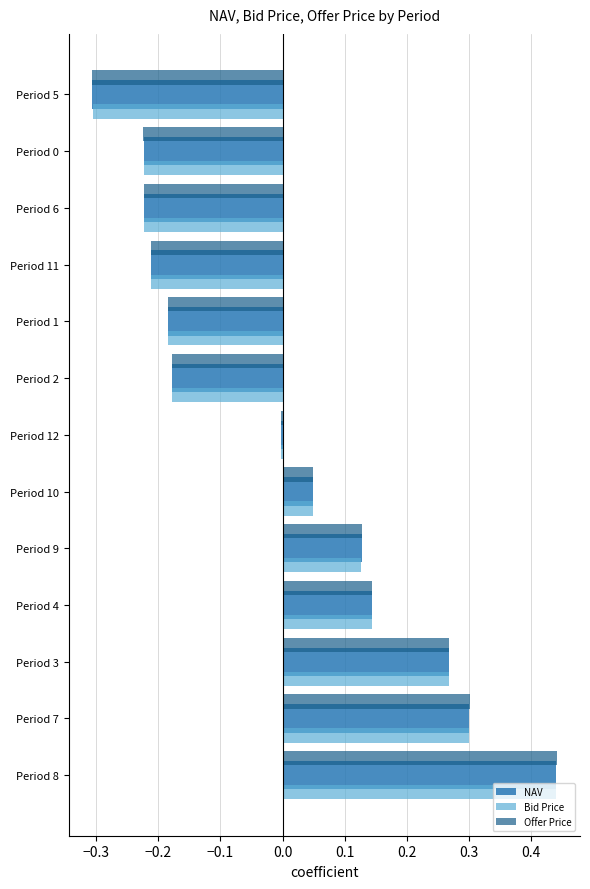

Which series has the largest range (max minus min)?

Offer Price